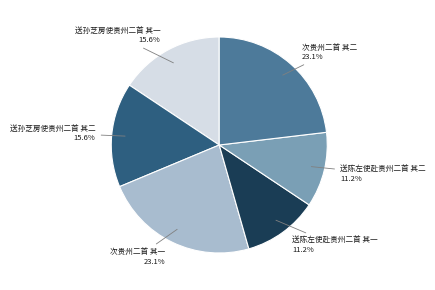

Combined, do 次贵州二首 其二 and 次贵州二首 其一 account for over 50%?

No